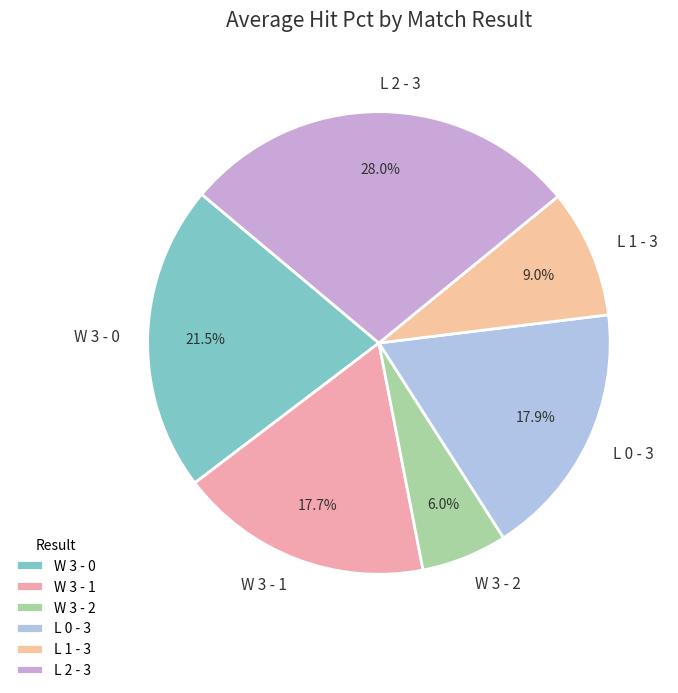

Which has a higher value, W 3 - 1 or W 3 - 2?

W 3 - 1